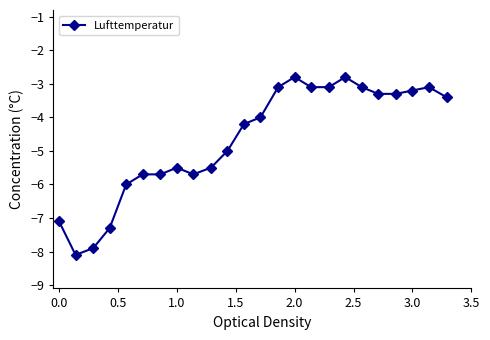

What is the sum of all values?

-112.0